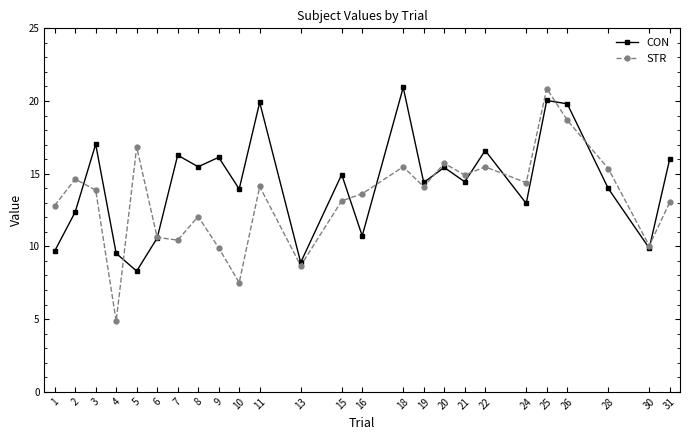

The value of CON at 26 is 28.3. True or false?

False